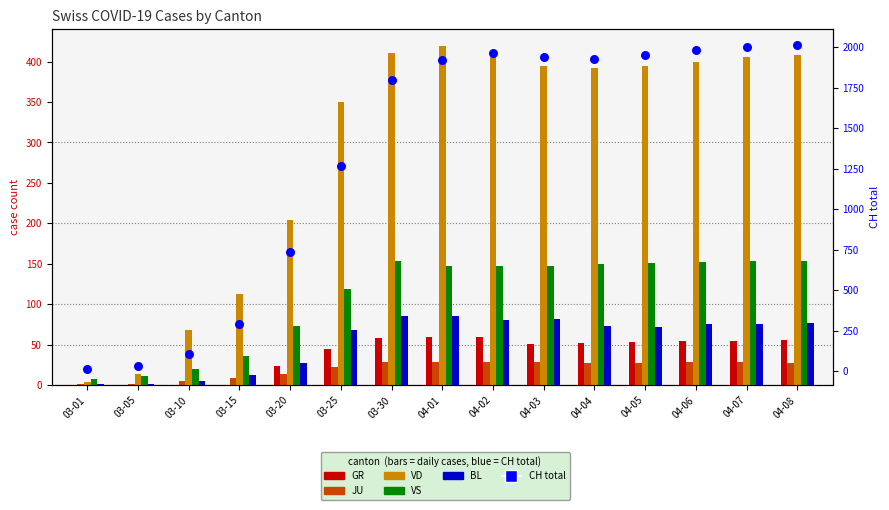

At how many categories does at least one series exceed 1316?

9